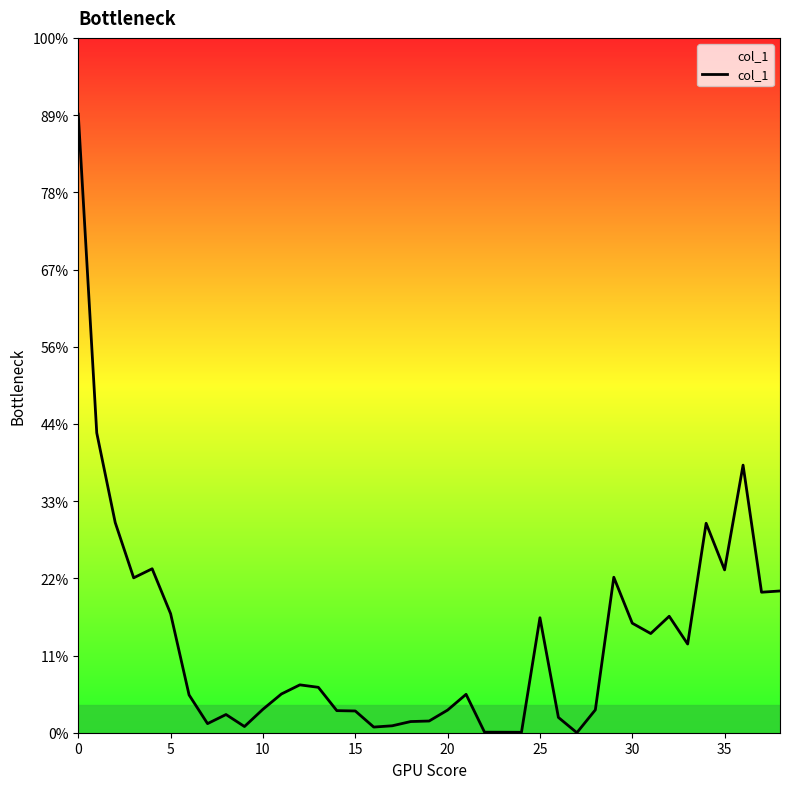

Does the chart display data point markers on the line(s)?

No